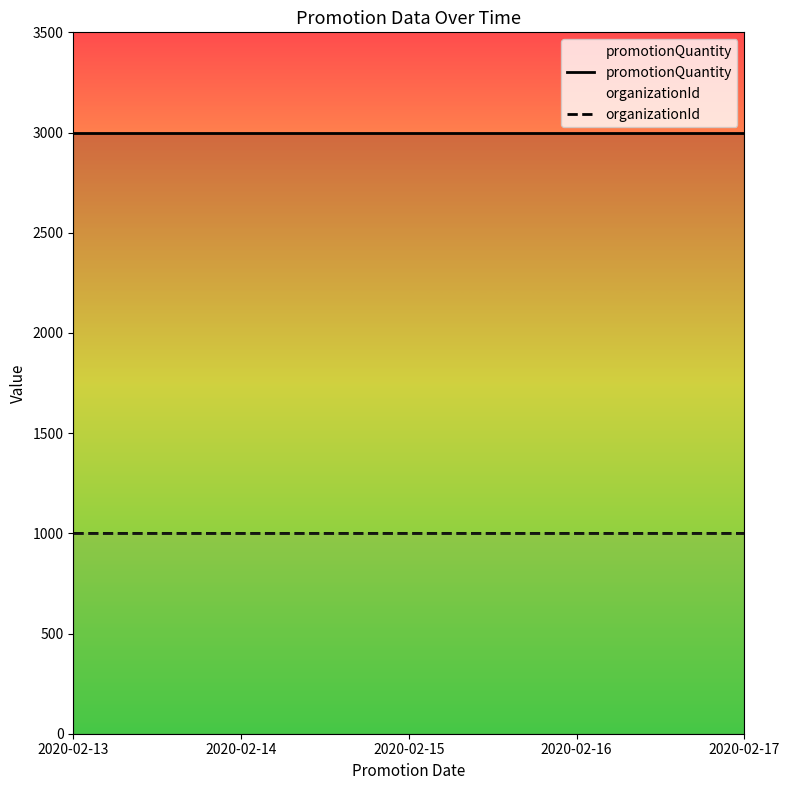

At how many categories does at least one series exceed 2750?

5